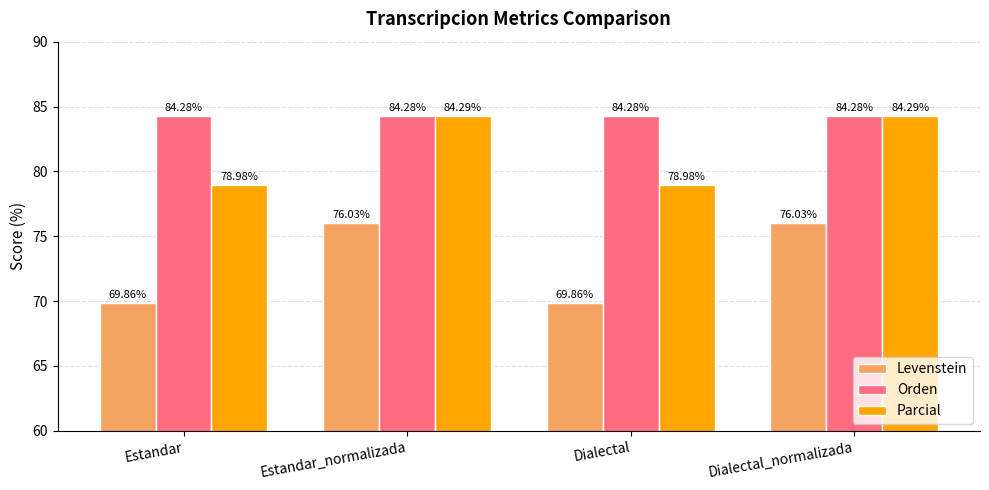

Reading right to left, what are all the values shown in this chart?

Levenstein: Dialectal_normalizada=76.0	Dialectal=69.9	Estandar_normalizada=76.0	Estandar=69.9
Orden: Dialectal_normalizada=84.3	Dialectal=84.3	Estandar_normalizada=84.3	Estandar=84.3
Parcial: Dialectal_normalizada=84.3	Dialectal=79.0	Estandar_normalizada=84.3	Estandar=79.0